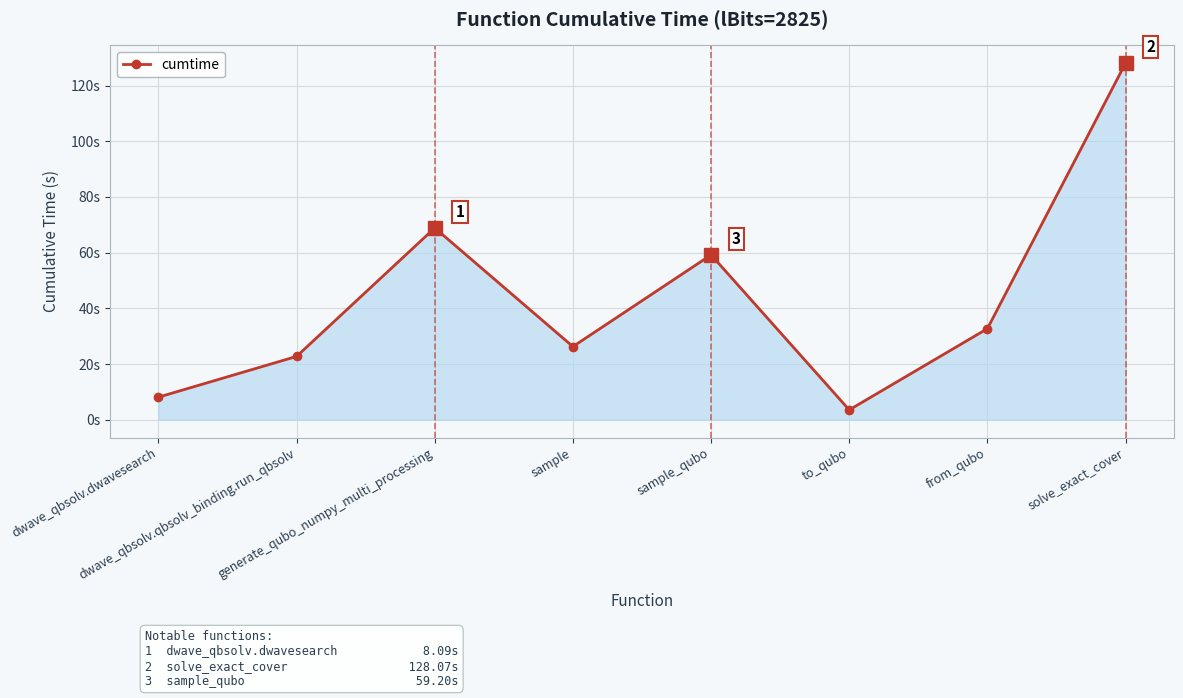

Is it true that the value at dwave_qbsolv.qbsolv_binding.run_qbsolv is 7.6?

False